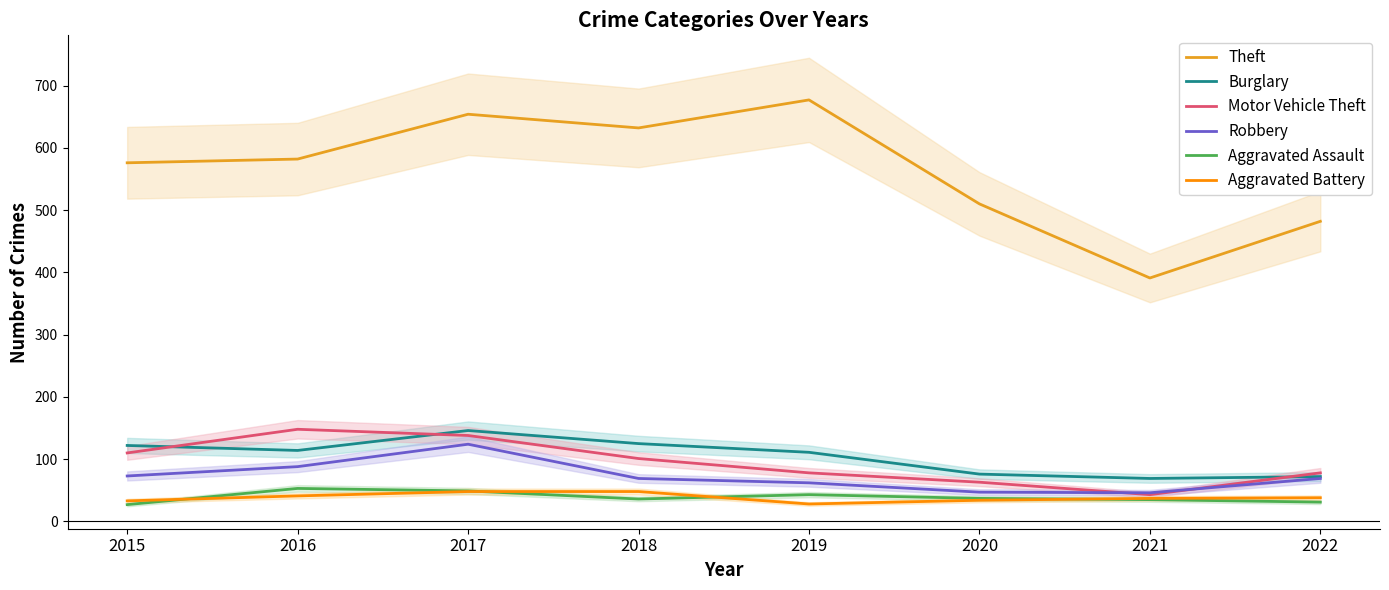

Is the value of Aggravated Assault at 2022 greater than the value of Aggravated Battery at 2022?

No